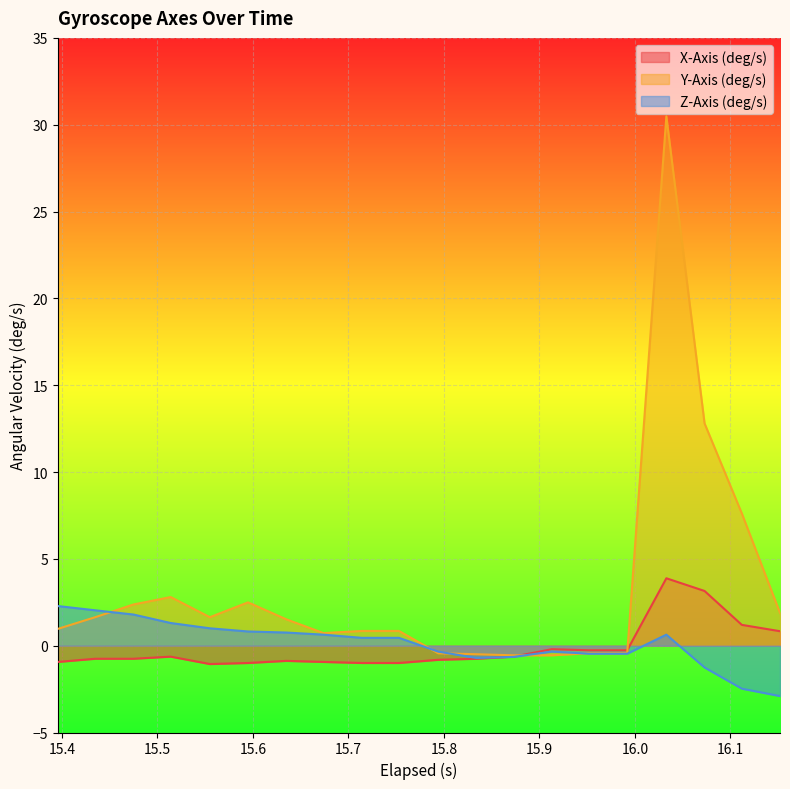

Read the Z-Axis (deg/s) value at 15.873.

-0.6